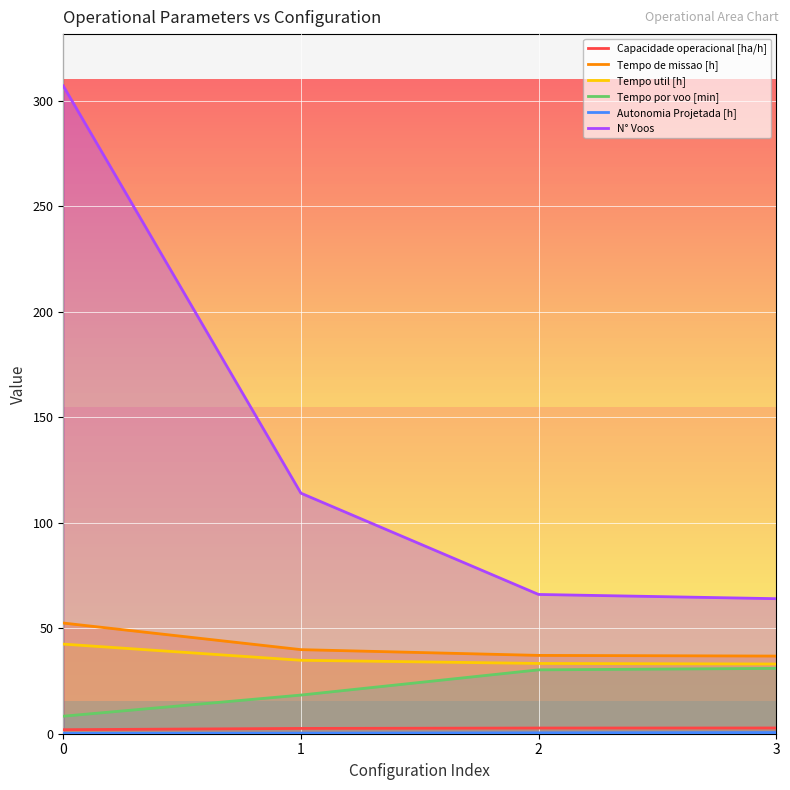

What is the value of the Autonomia Projetada [h] point at the 4th from the left?

0.6